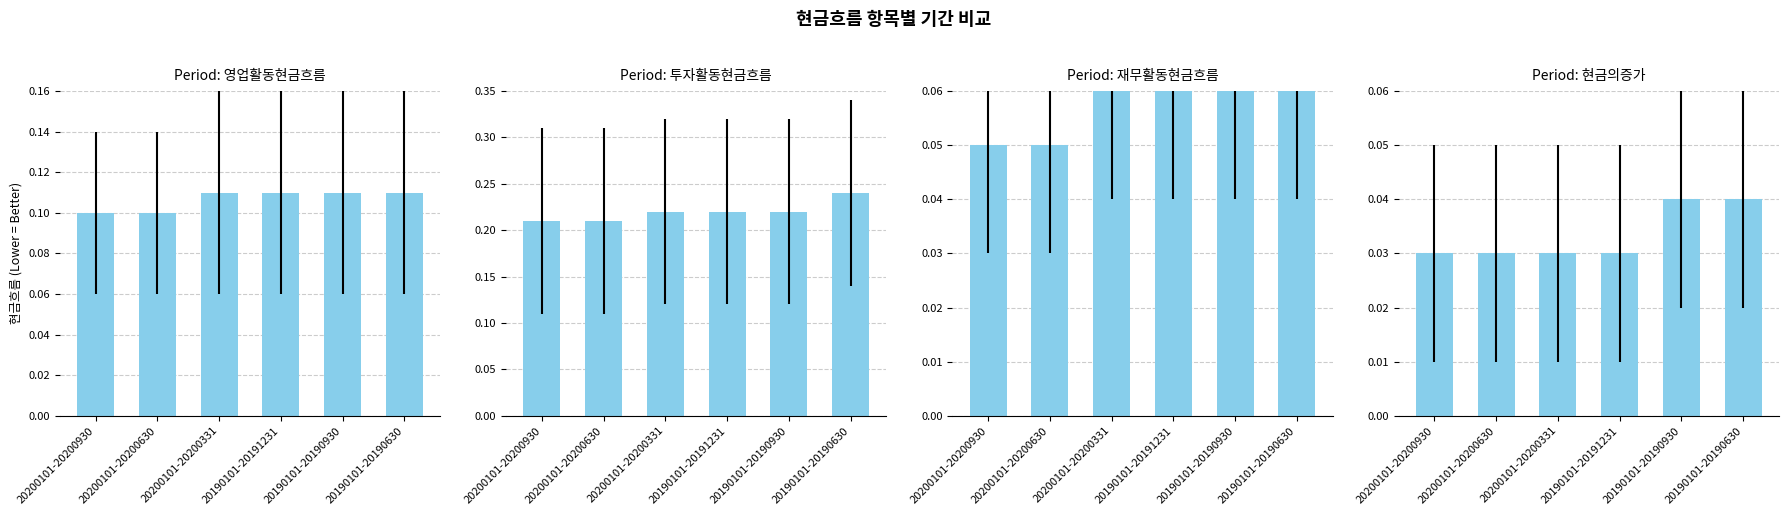

Where is 재무활동현금흐름 nearest to the value 0?

20200101-20200930